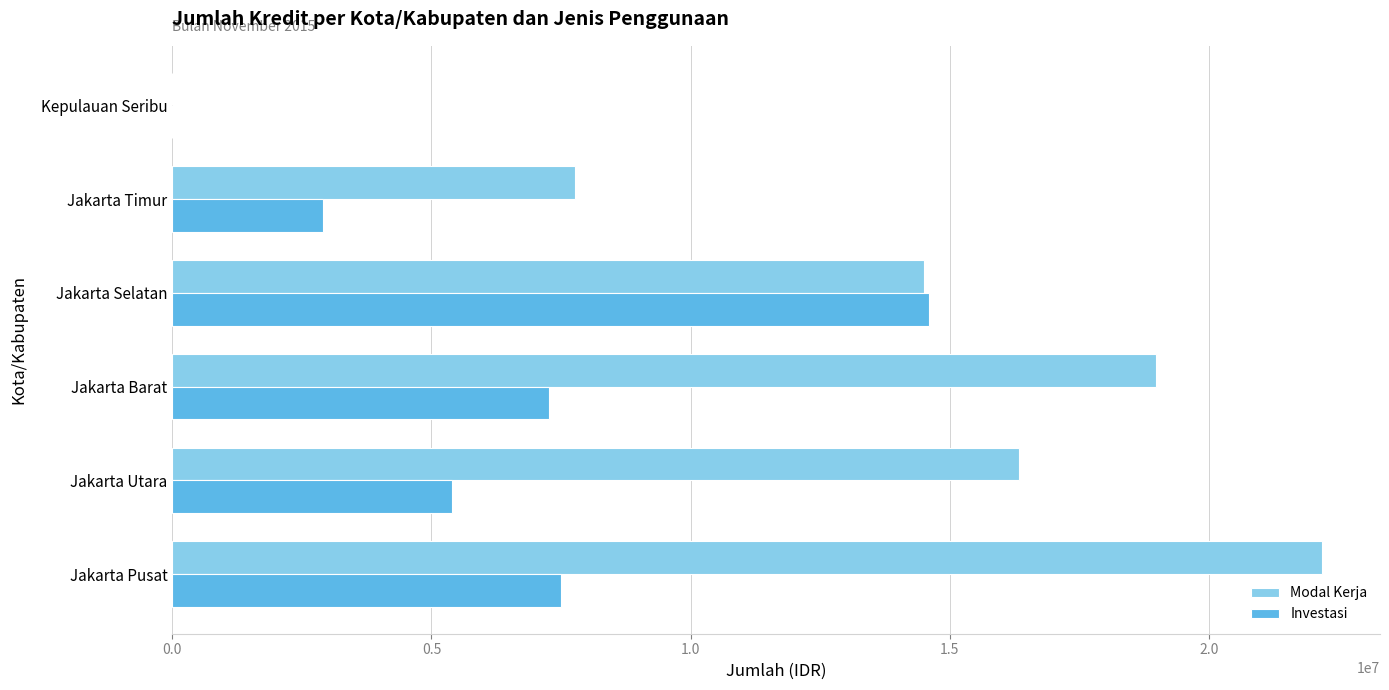

Which series has the largest total across all categories?

Modal Kerja